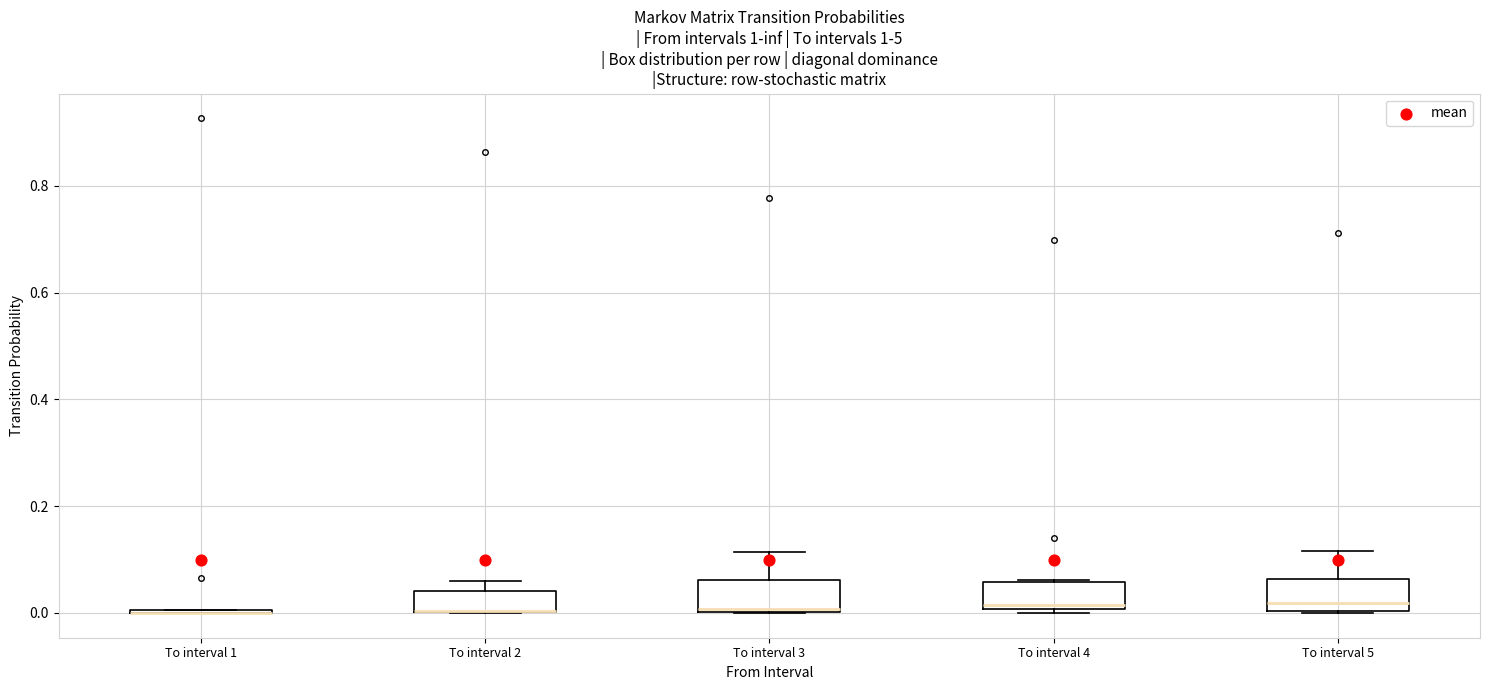

Reading left to right, transcribe this box plot: for each box, give where its median line is, the range the box spans, and where its two whiskers end, as read against the y-axis. The values are not printed on the chart, so give them approximately, as read against the axis.

To interval 1: box collapsed to a line at 0.00, whiskers 0.00 to 0.00
To interval 2: median 0.00 (drawn on the box's lower edge), box 0.00 to 0.04, whiskers 0.00 to 0.06
To interval 3: median 0.00 (drawn on the box's lower edge), box 0.00 to 0.06, whiskers 0.00 to 0.12
To interval 4: median 0.02, box 0.00 to 0.06, whiskers 0.00 (just below the box's lower edge) to 0.06
To interval 5: median 0.02, box 0.00 to 0.06, whiskers 0.00 to 0.12